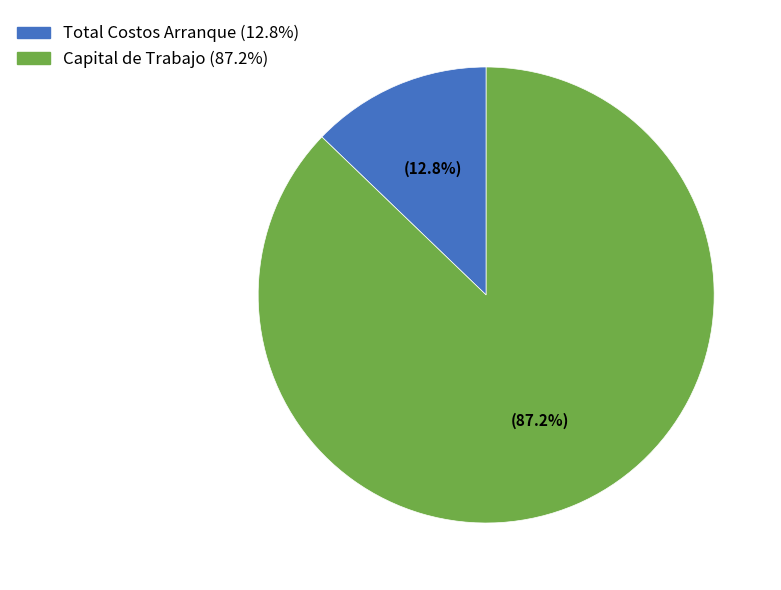

True or false: Total Costos Arranque accounts for 13% of the total.

True